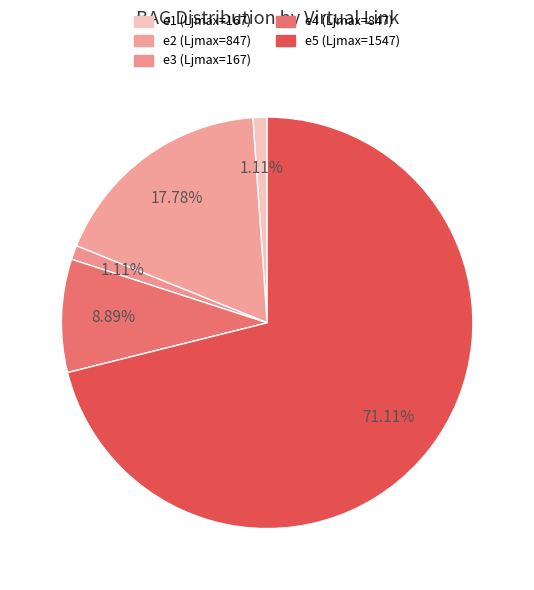

To the nearest percent, what is the difference between the largest and smallest slice percentages?

70%